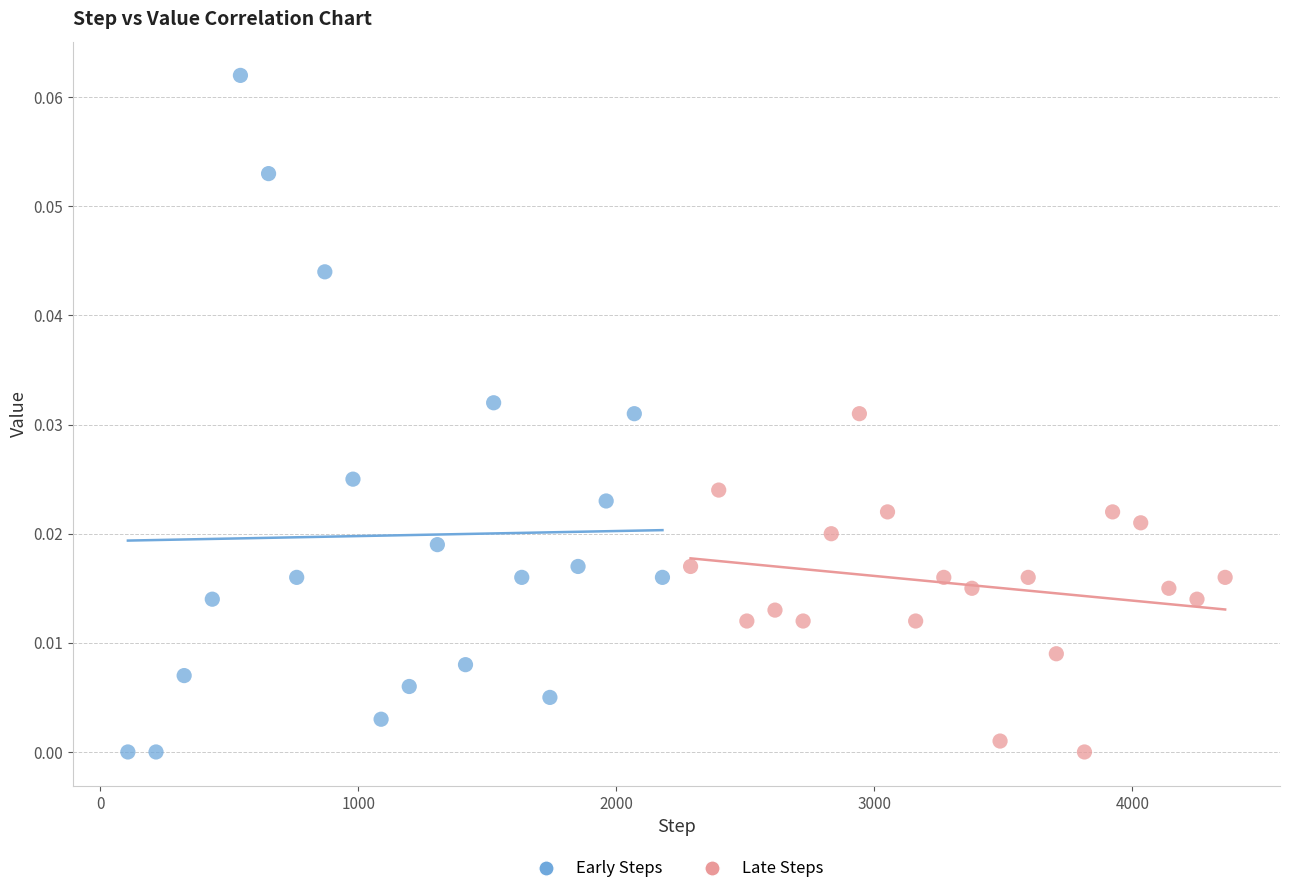

Which series has the largest Y range (max minus min)?

Early Steps